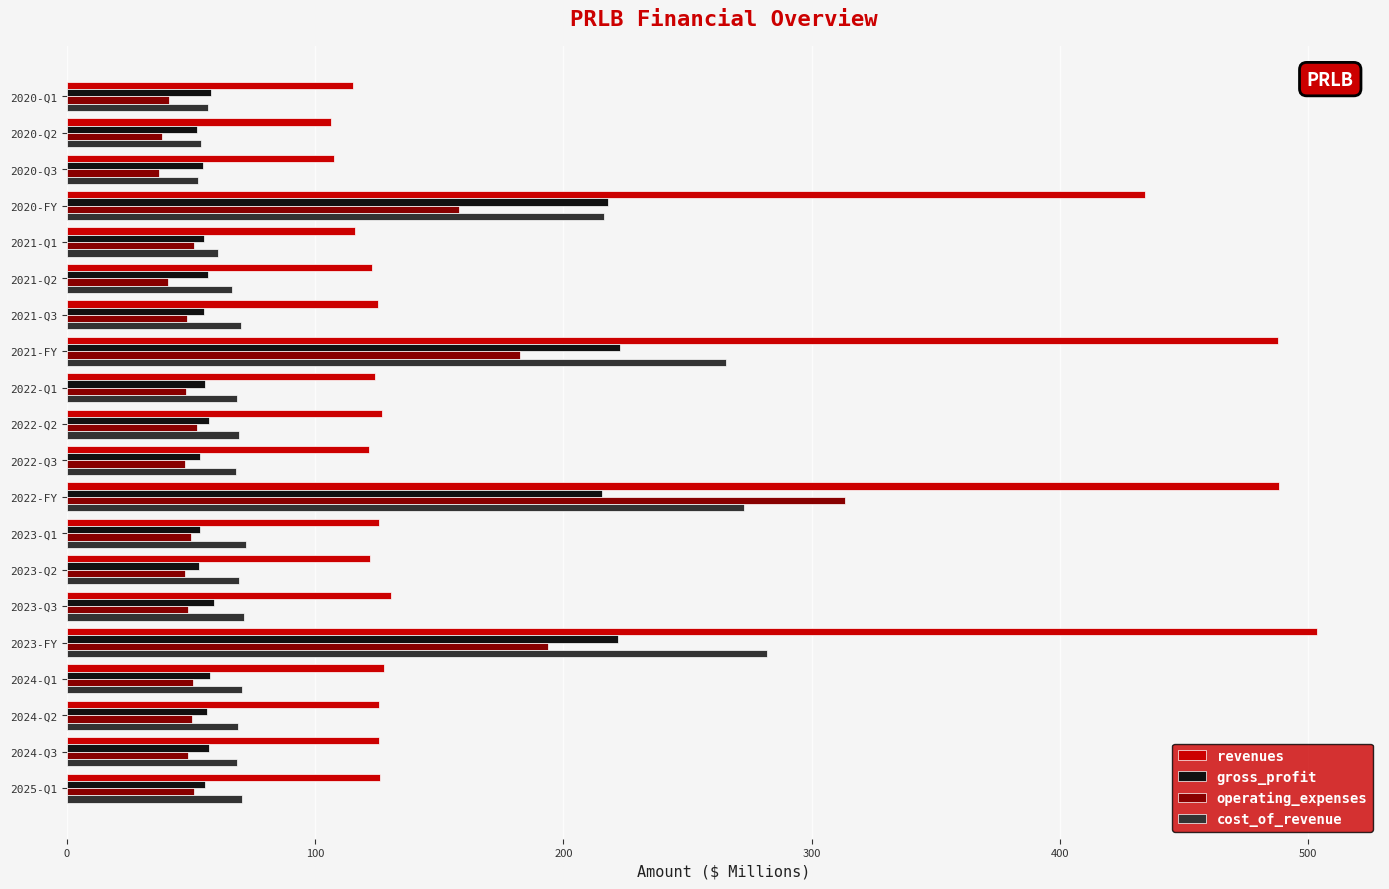

At how many categories does at least one series exceed 340?

4